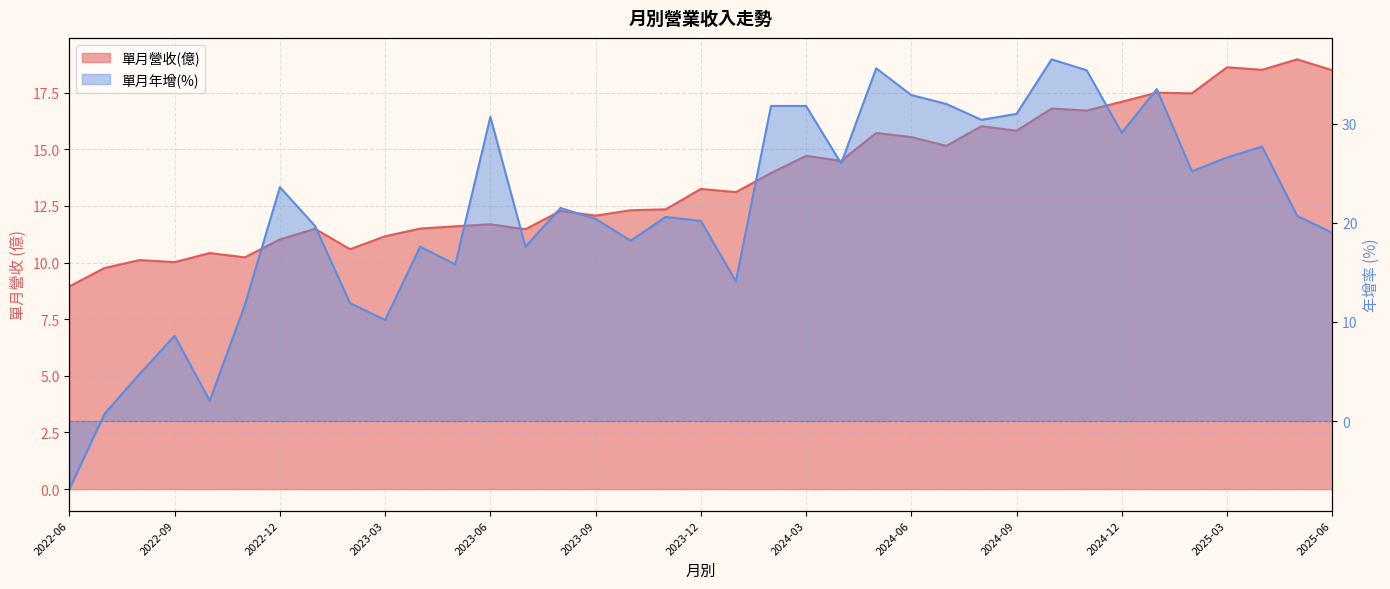

Reading left to right, list all the values displayed in this chart.

單月營收(億): 2022-06=8.9	2022-07=9.8	2022-08=10.1	2022-09=10.0	2022-10=10.4	2022-11=10.2	2022-12=11.0	2023-01=11.5	2023-02=10.6	2023-03=11.2	2023-04=11.5	2023-05=11.6	2023-06=11.7	2023-07=11.5	2023-08=12.3	2023-09=12.1	2023-10=12.3	2023-11=12.3	2023-12=13.2	2024-01=13.1	2024-02=13.9	2024-03=14.7	2024-04=14.5	2024-05=15.7	2024-06=15.5	2024-07=15.2	2024-08=16.0	2024-09=15.8	2024-10=16.8	2024-11=16.7	2024-12=17.1	2025-01=17.5	2025-02=17.5	2025-03=18.6	2025-04=18.5	2025-05=19.0	2025-06=18.5
單月年增(%): 2022-06=-6.9	2022-07=0.7	2022-08=4.8	2022-09=8.6	2022-10=2.0	2022-11=11.7	2022-12=23.6	2023-01=19.7	2023-02=11.9	2023-03=10.2	2023-04=17.6	2023-05=15.8	2023-06=30.7	2023-07=17.6	2023-08=21.5	2023-09=20.4	2023-10=18.2	2023-11=20.6	2023-12=20.2	2024-01=14.1	2024-02=31.8	2024-03=31.8	2024-04=26.0	2024-05=35.6	2024-06=32.9	2024-07=32.0	2024-08=30.4	2024-09=31.0	2024-10=36.5	2024-11=35.4	2024-12=29.1	2025-01=33.5	2025-02=25.2	2025-03=26.6	2025-04=27.7	2025-05=20.7	2025-06=19.0